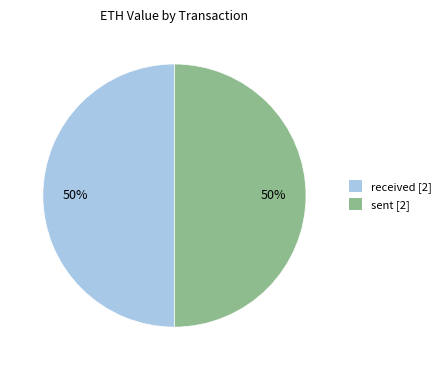

Do sent [2] and received [2] together represent more than half of the pie?

Yes